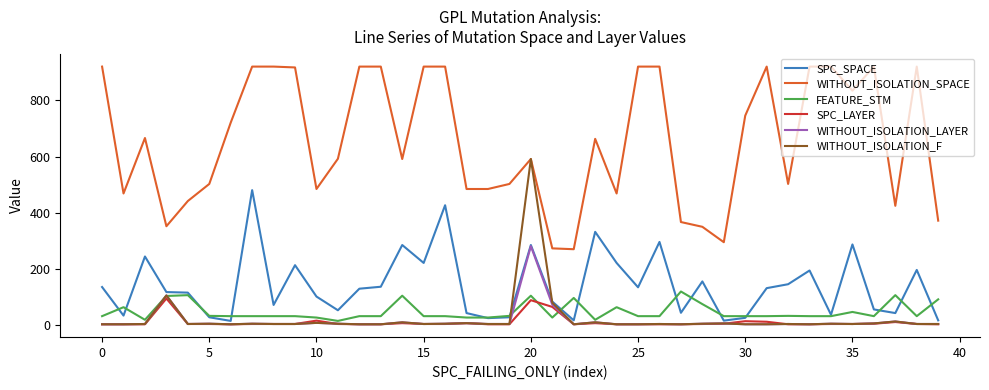

Which series has the widest spread of values?

WITHOUT_ISOLATION_SPACE